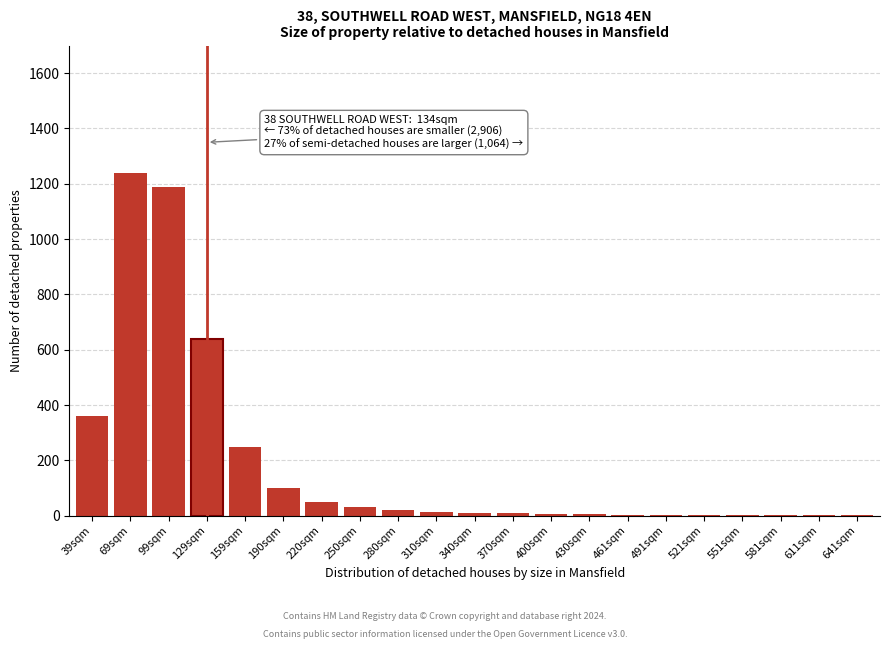

Where is the data nearest to the value 620?

129sqm